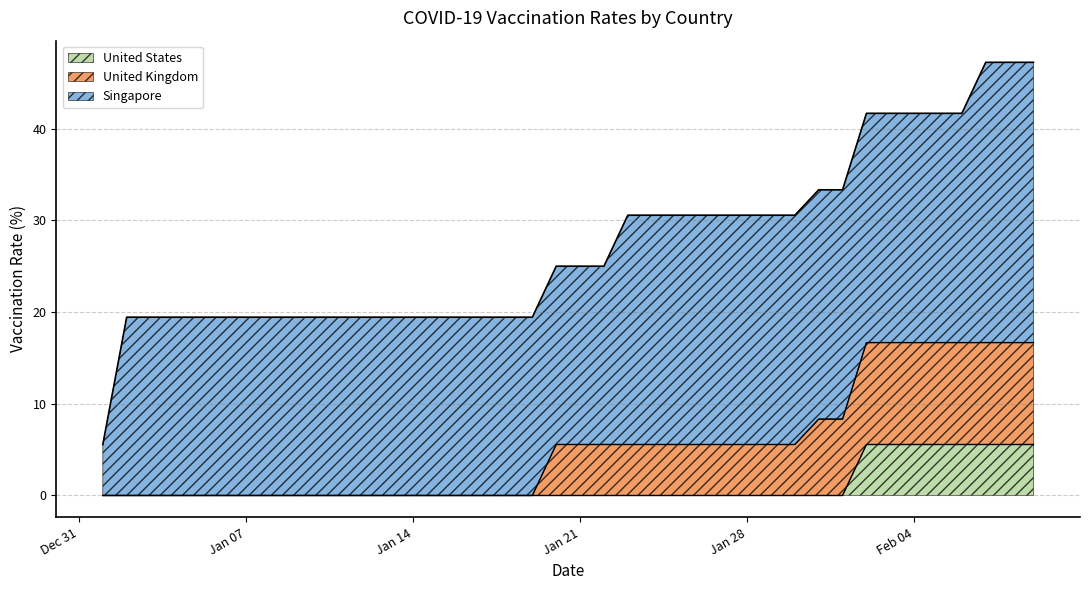

What is the highest value of the United Kingdom series?

11.1